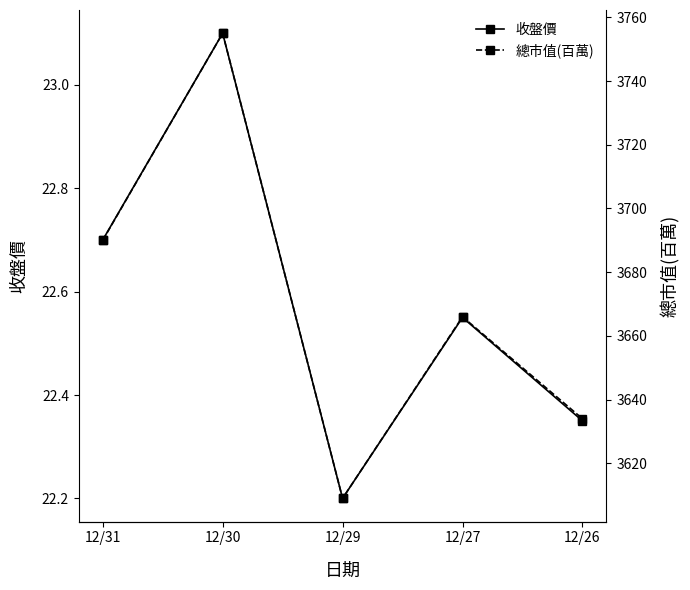

Reading right to left, transcribe all the data shown in this chart.

收盤價: 22.4	22.6	22.2	23.1	22.7
總市值(百萬): 3634.0	3666.0	3609.0	3755.0	3690.0